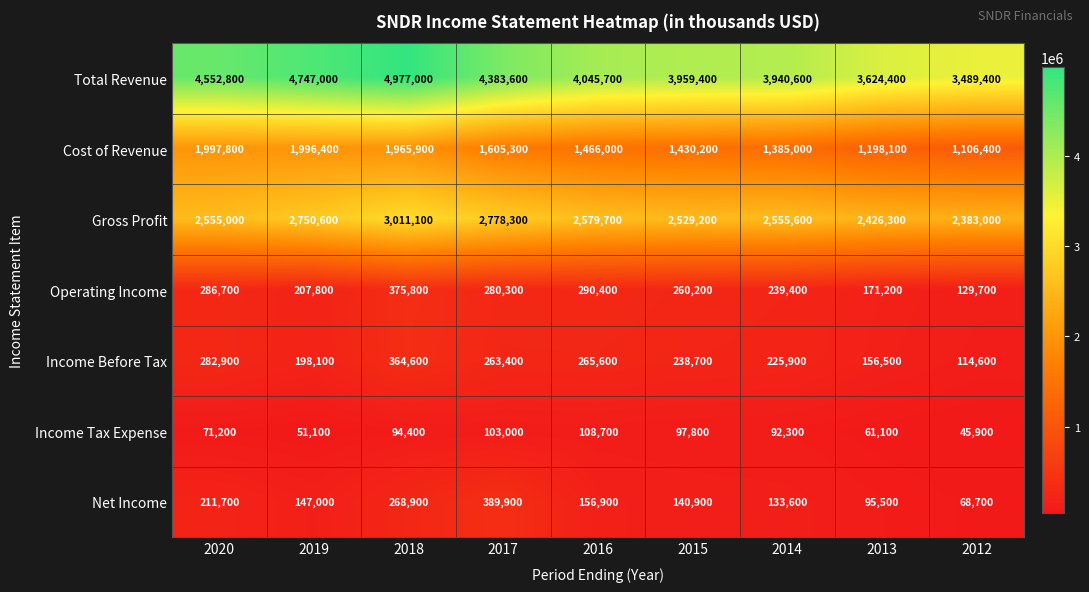

Which series has the widest spread of values?

Total Revenue